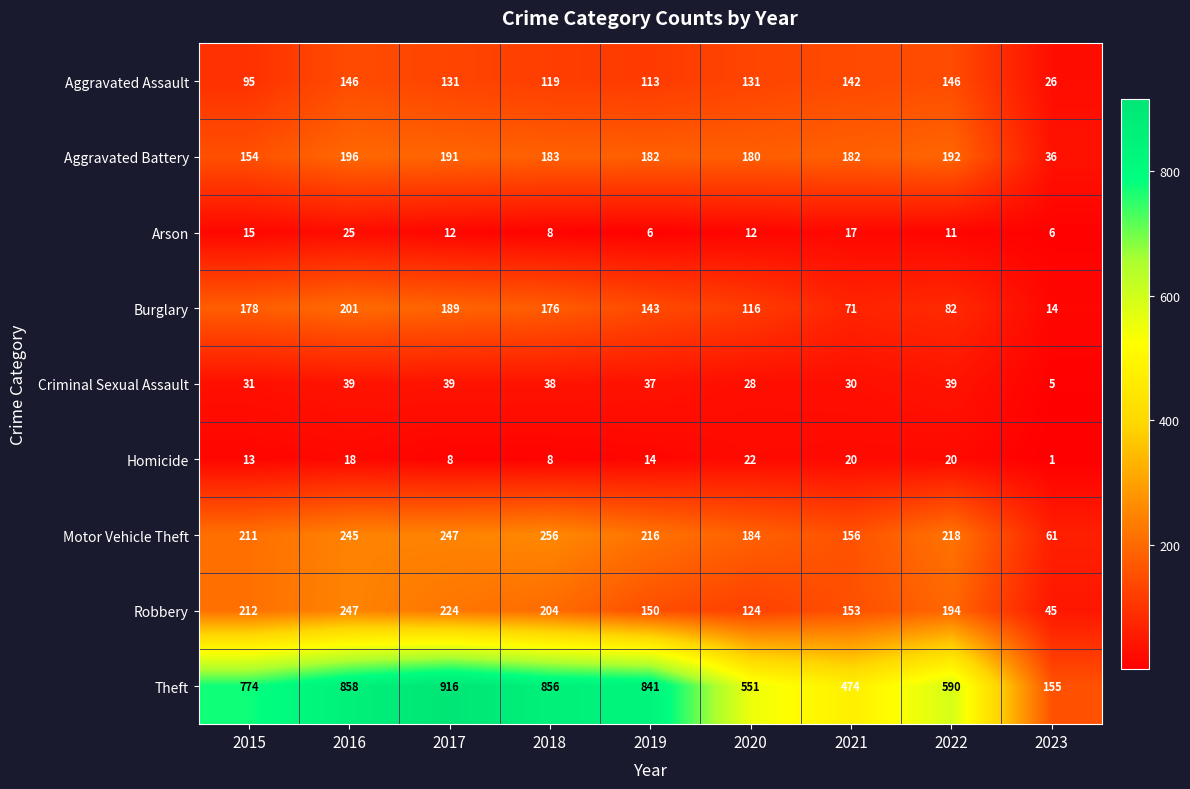

List the series in order of their peak value, lowest first.

Homicide, Arson, Criminal Sexual Assault, Aggravated Assault, Aggravated Battery, Burglary, Robbery, Motor Vehicle Theft, Theft